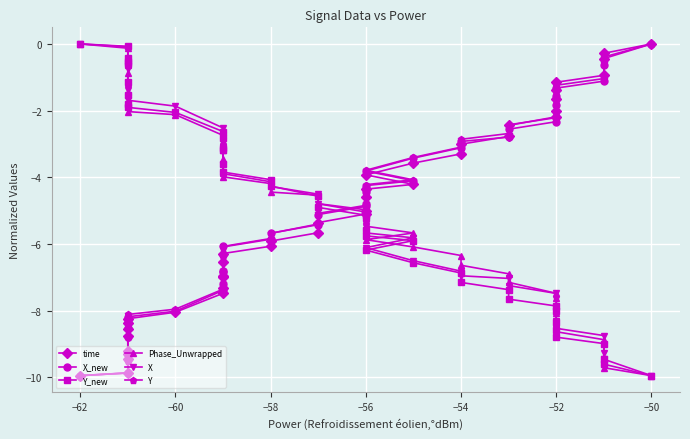

How many data points in time are above -5?

18